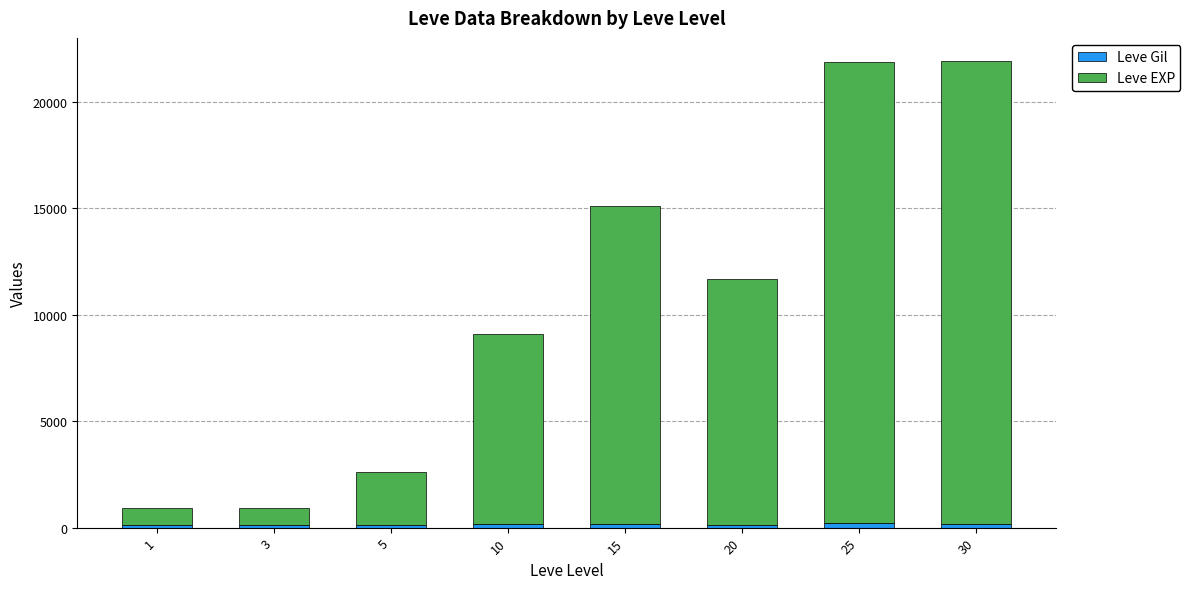

At which label is Leve EXP closest to 11270?

20